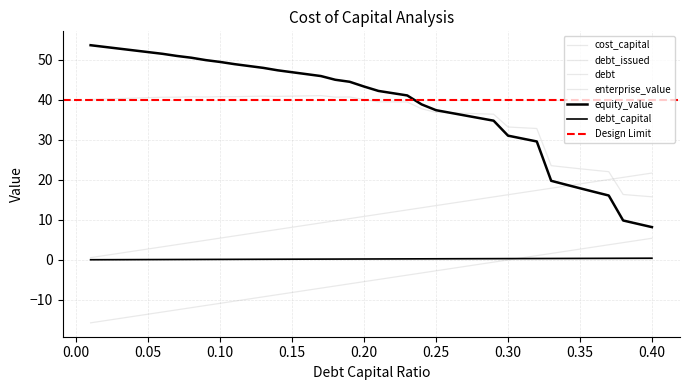

What is the sum of all equity_value values?

1532.3